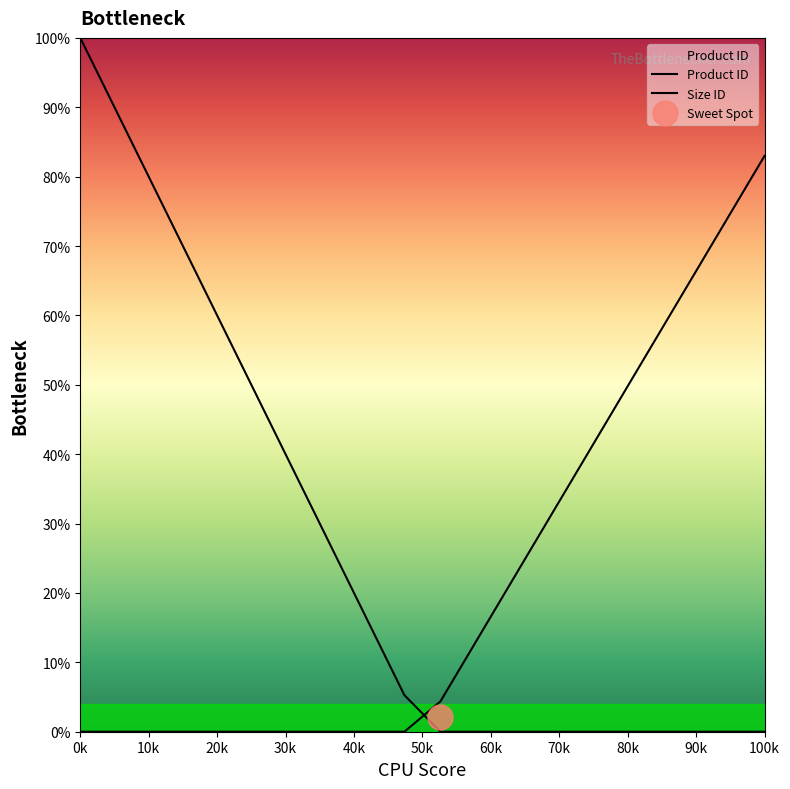

How many times do Product ID and Size ID cross each other?

1